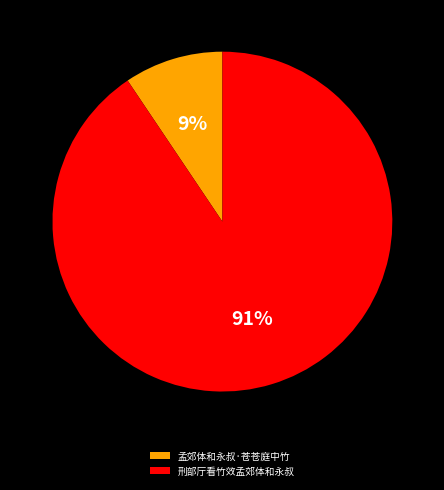

To the nearest percent, what is the combined percentage of 刑部厅看竹效孟郊体和永叔 and 孟郊体和永叔·苍苍庭中竹?

100%